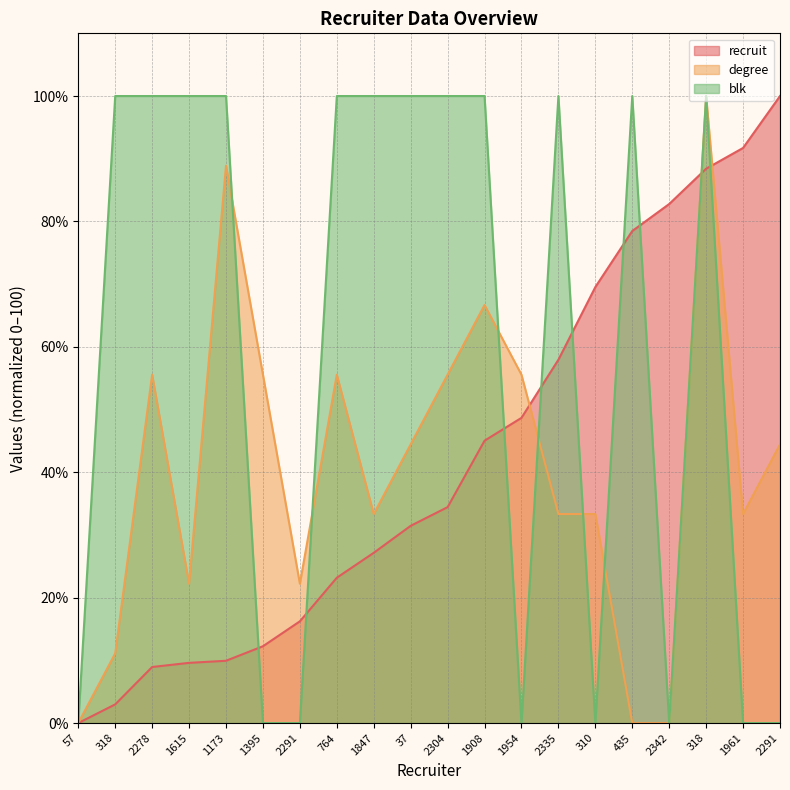

How many intersections are there between blk and recruit?

9